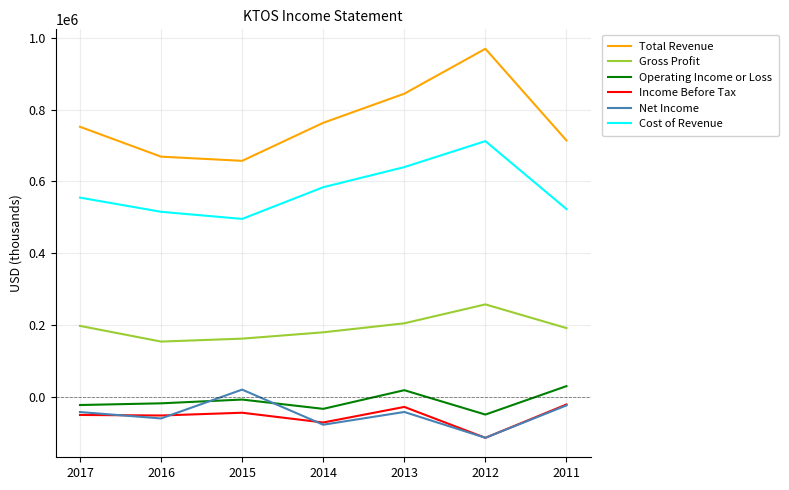

True or false: Total Revenue has more than 1 points higher than both neighbors.

False